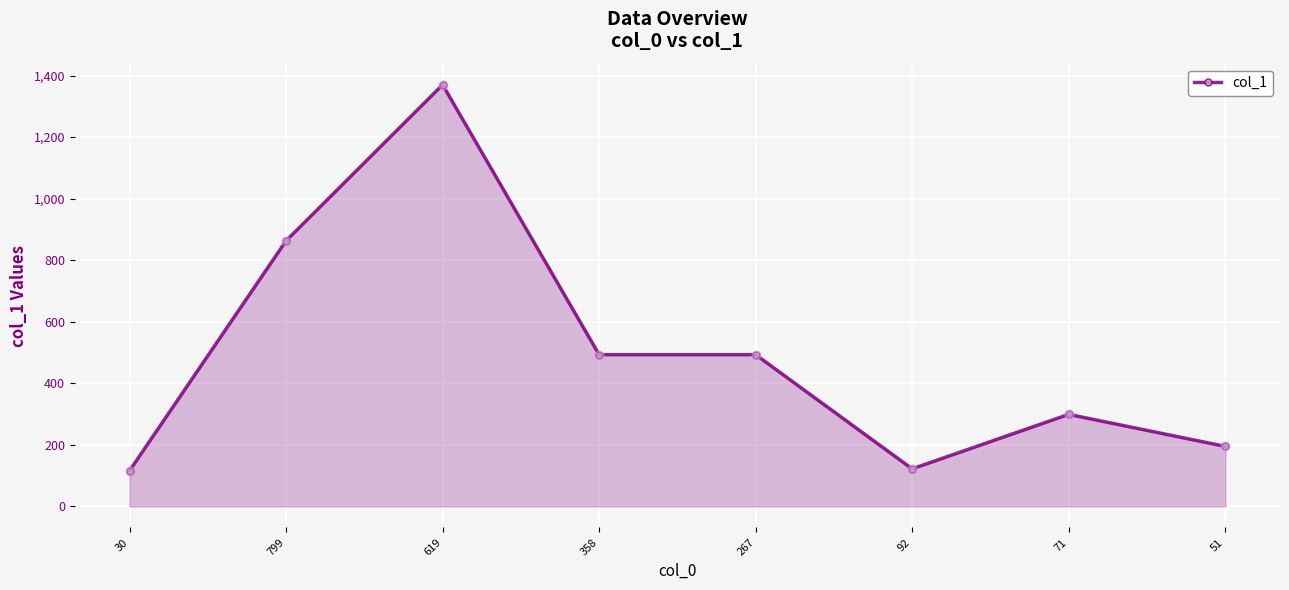

Approximately how many times larger is the value at 267 compared to 358?

1.0